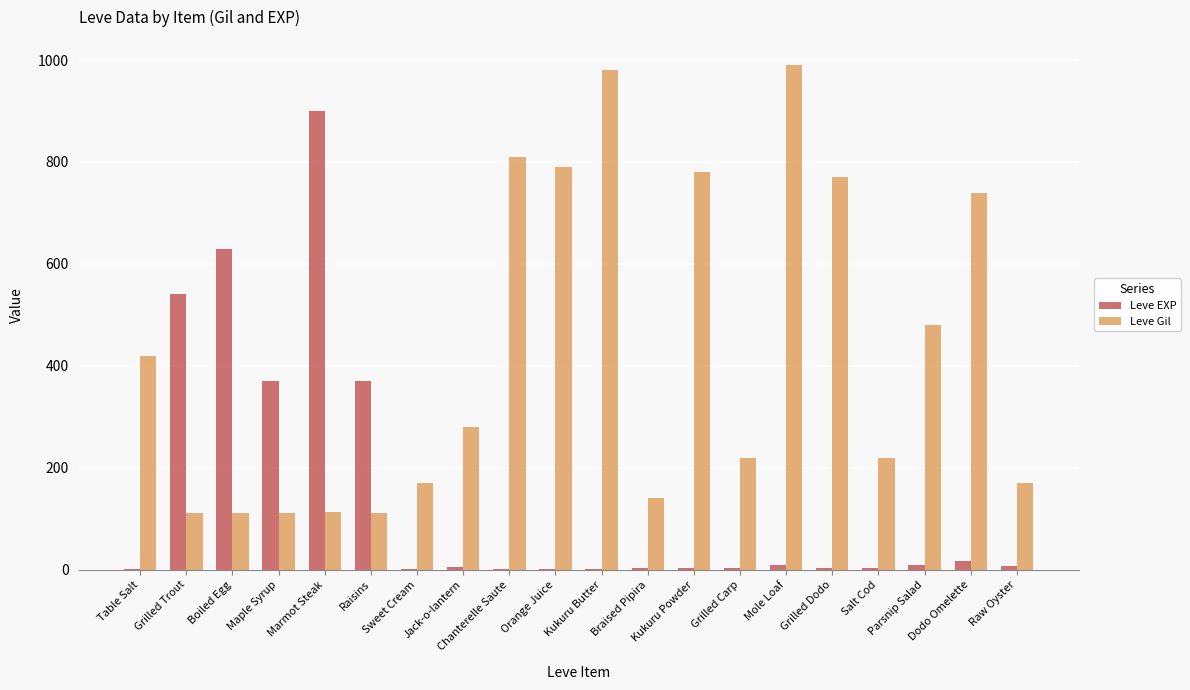

What is the maximum value for Leve EXP?

900